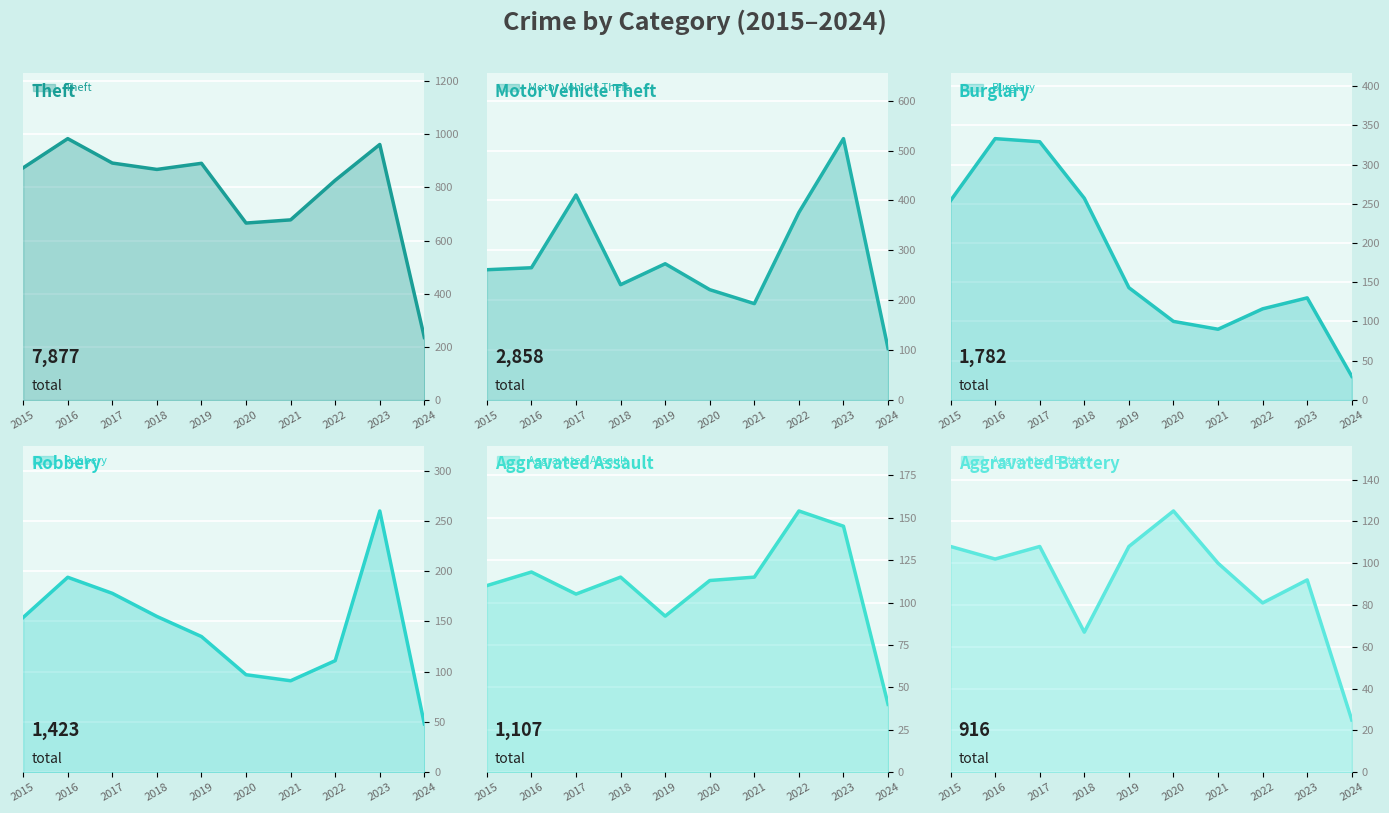

What is the spread (max minus min) of values at 2020?

569